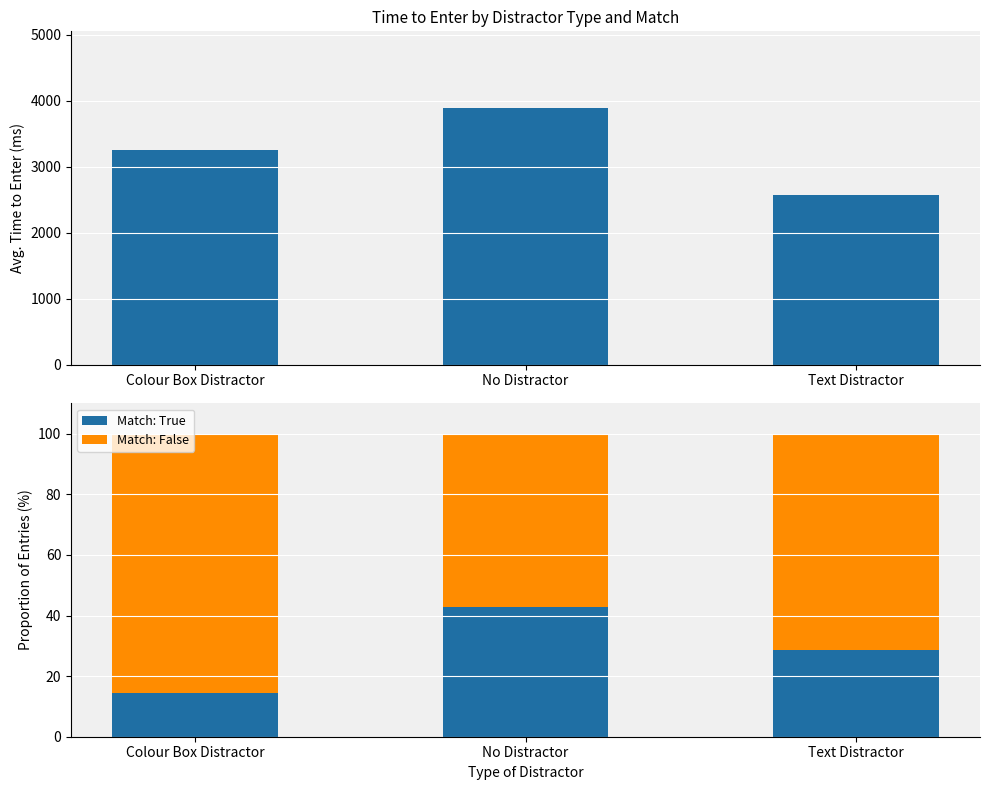

Which series changed the most between Colour Box Distractor and Text Distractor?

Avg Time to Enter